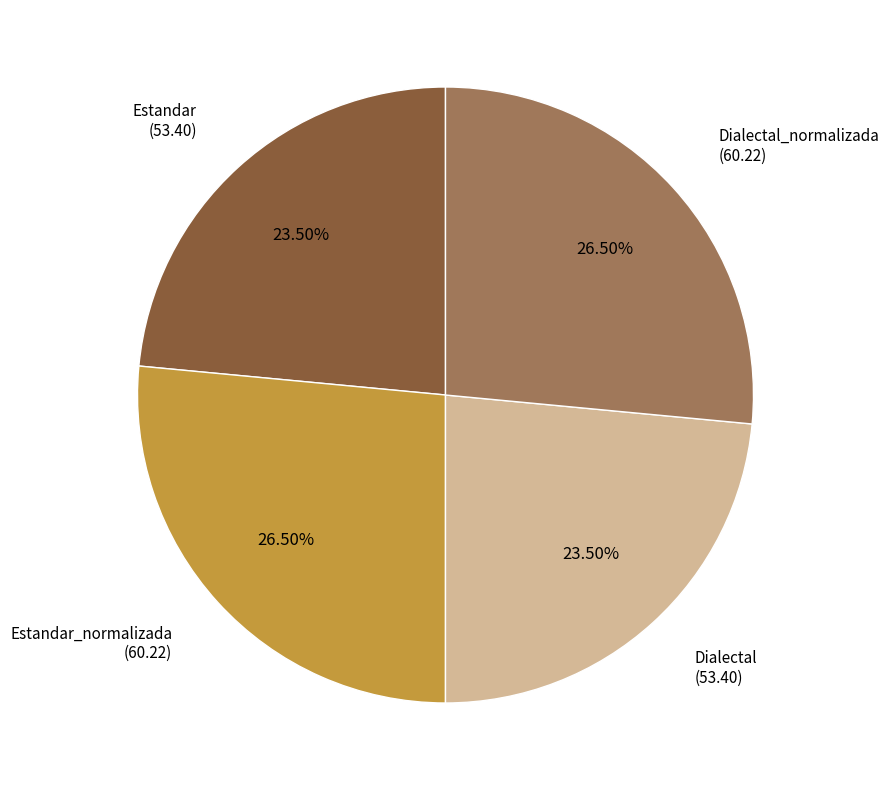

What percentage is NOT represented by Dialectal_normalizada?

73.5%